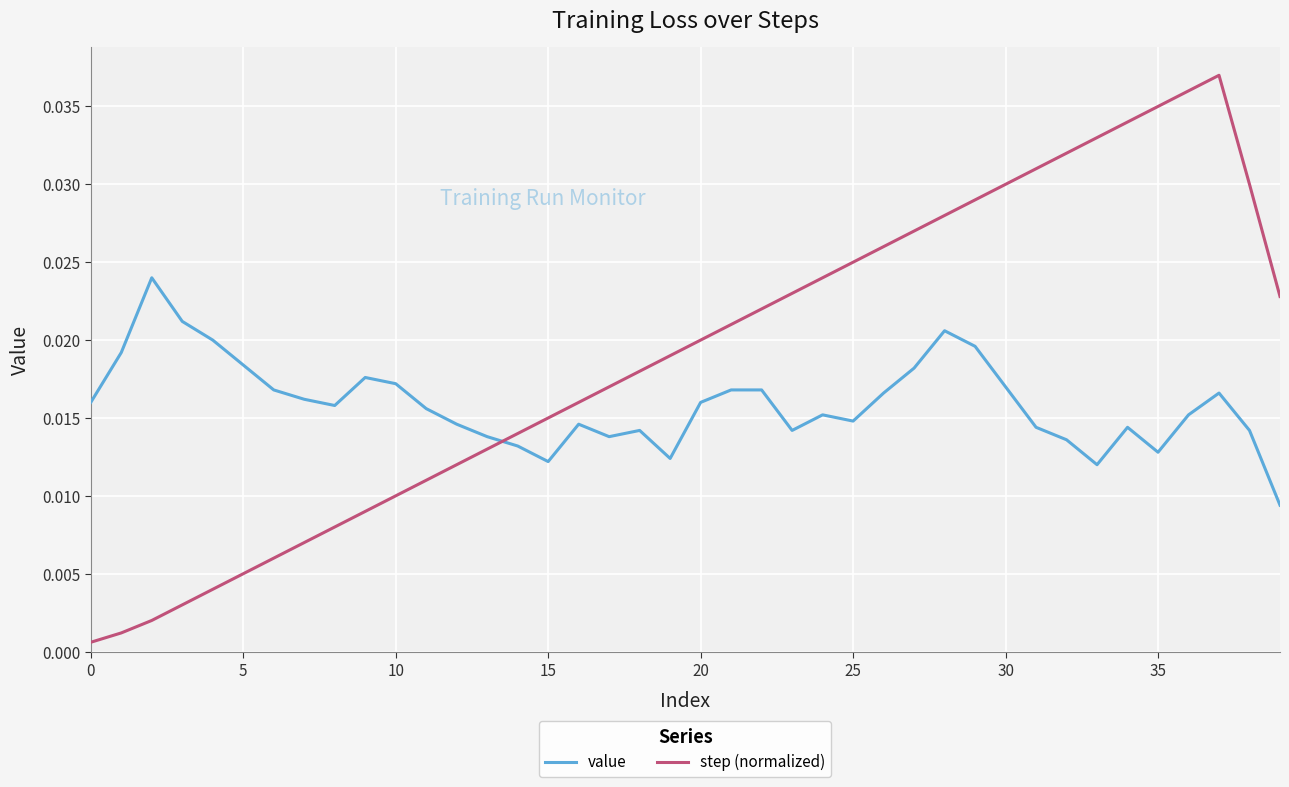

Is this an area chart (filled region under the line)?

No